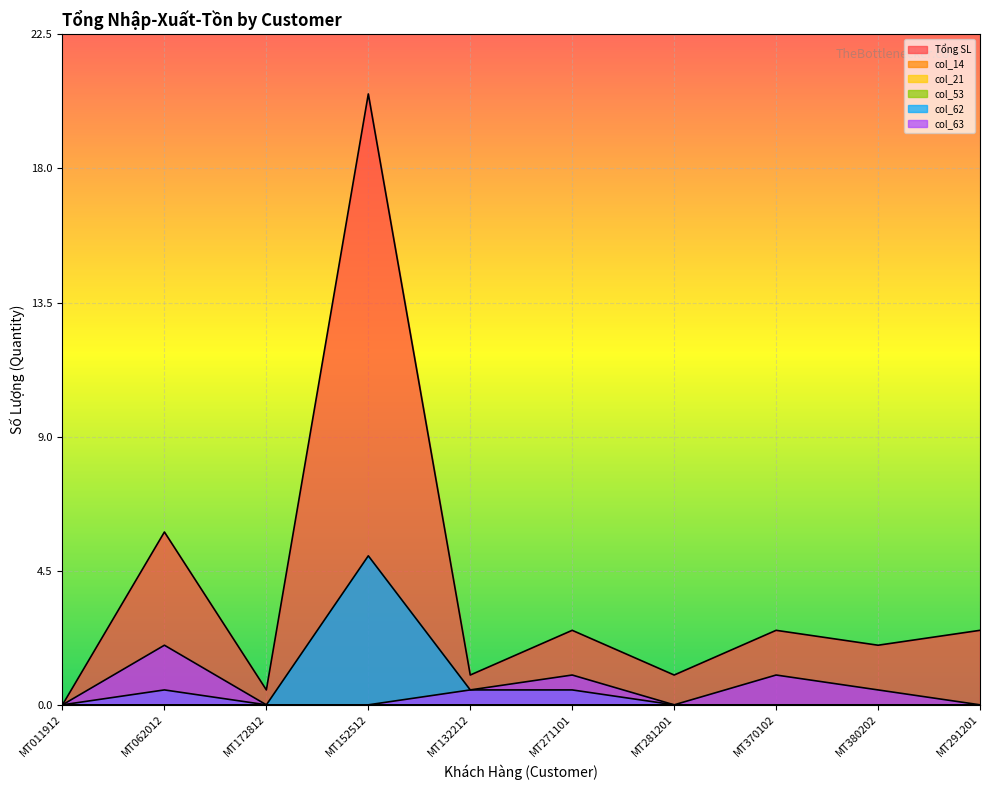

How many col_63 values are between 0 and 1?

9